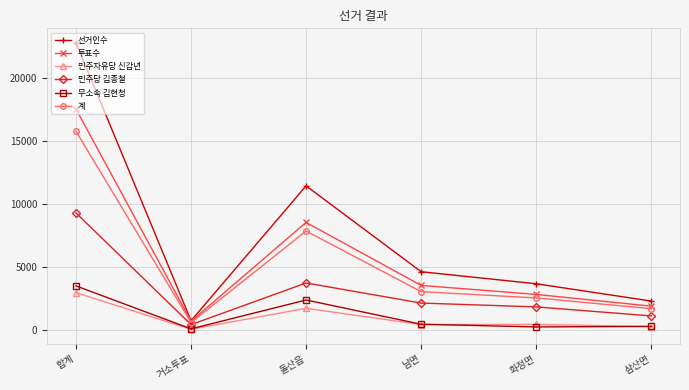

Rank the series by their maximum value, from lowest to highest.

민주자유당 신갑년, 무소속 김현청, 민주당 김종철, 계, 투표수, 선거인수